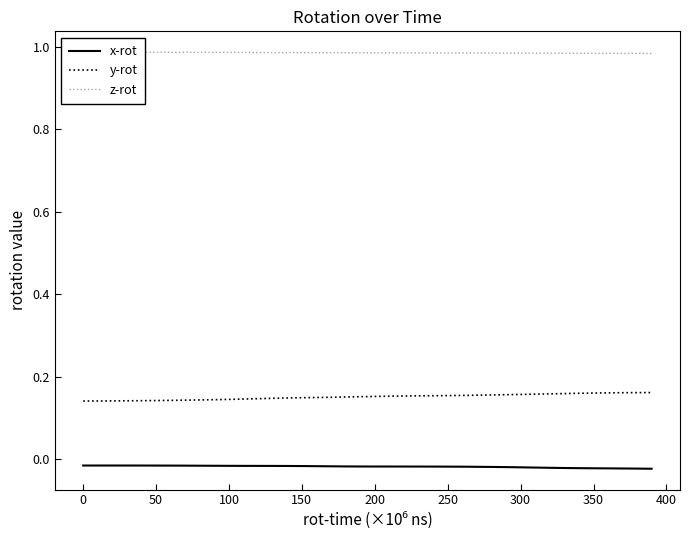

What is the sum of all x-rot values?

-0.7